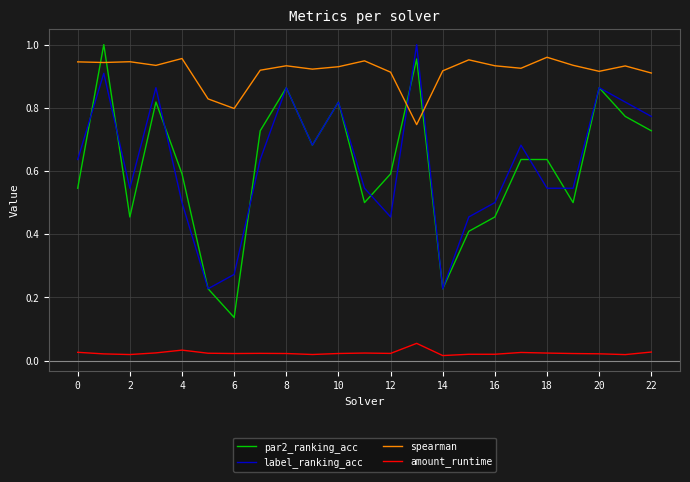

Which series has the largest range (max minus min)?

par2_ranking_acc